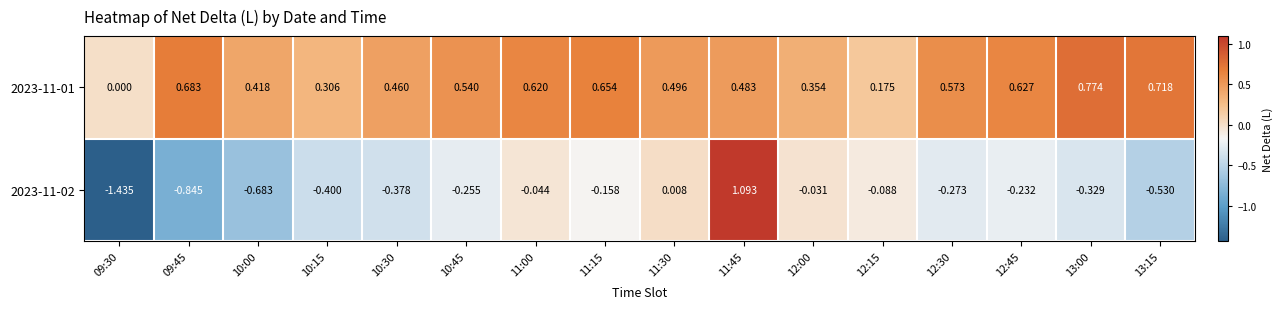

Between 11:15 and 12:00, which series saw the biggest shift?

2023-11-01